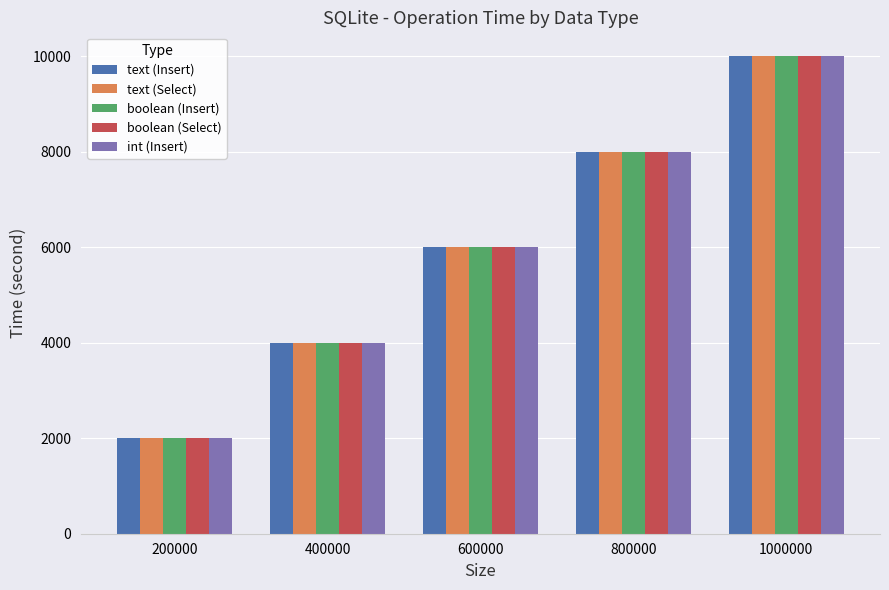

What is the total value across all series at 1000000?

50001.4